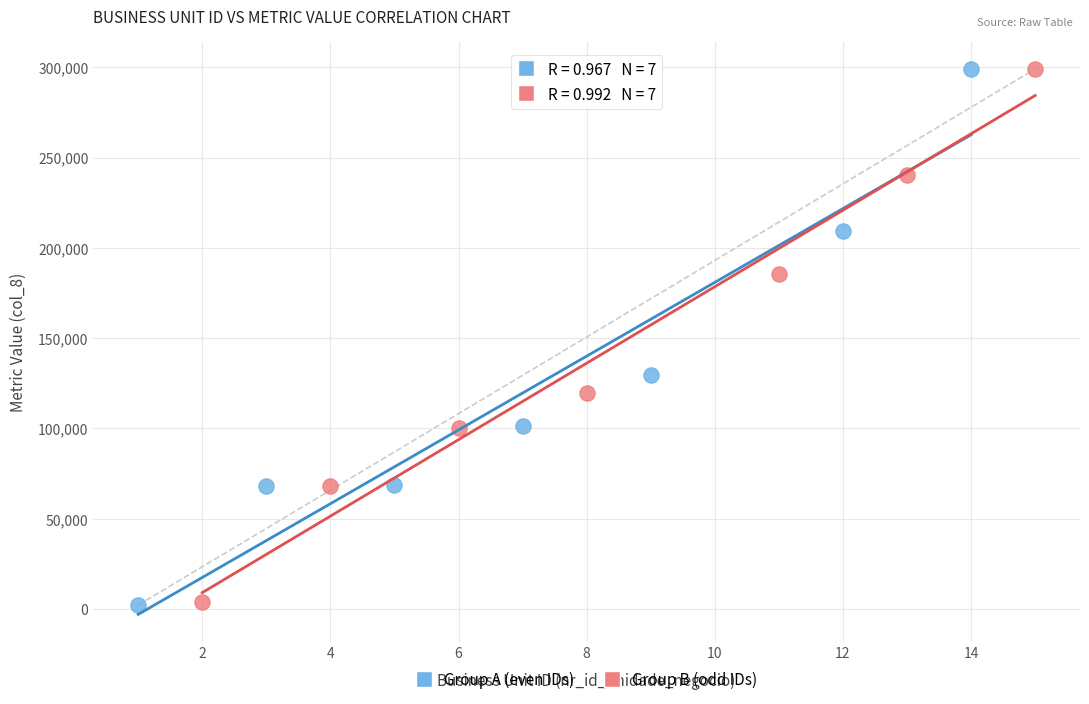

Which series has the largest Y range (max minus min)?

Group A (even IDs)